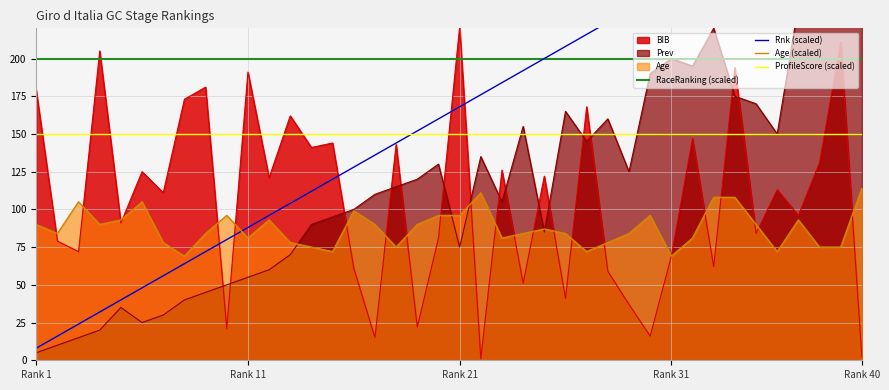

What is the value of the RaceRanking (scaled) point at the 24th from the left?

200